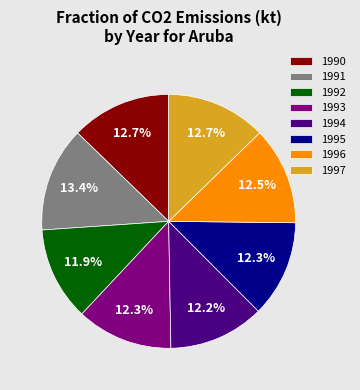

Which category has the biggest portion of the pie?

1991